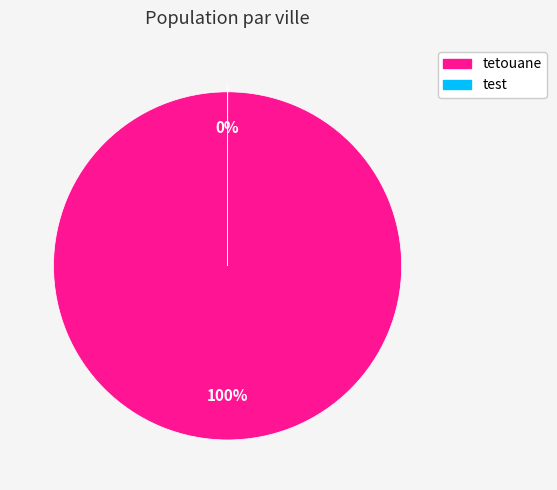

What is the largest slice in the pie chart?

tetouane